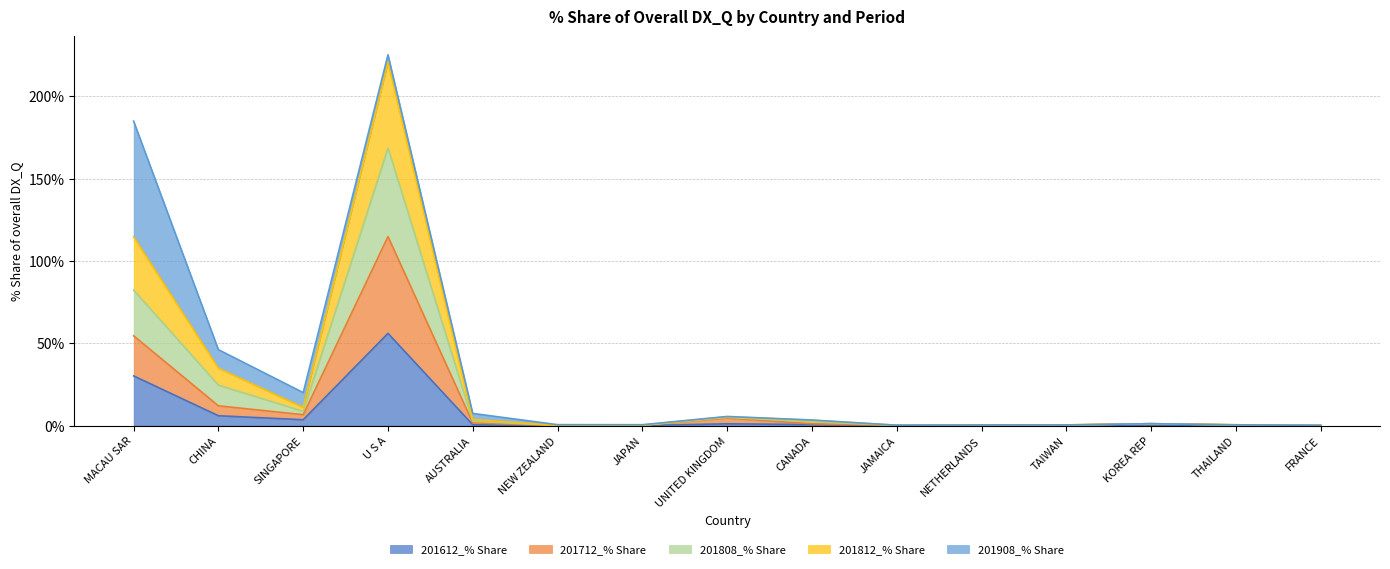

Which category has the highest value in the 201712_% Share series?

U S A